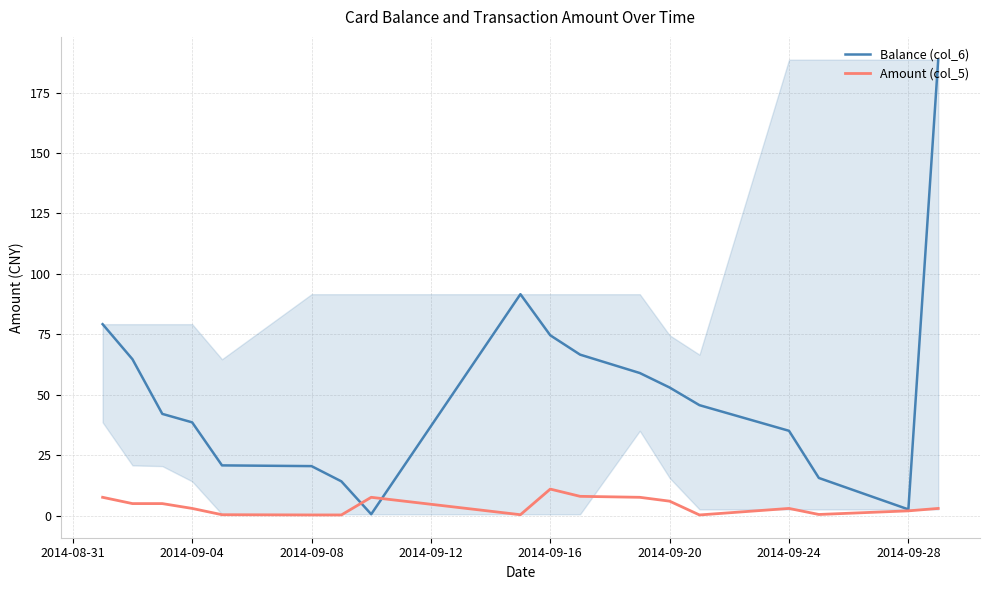

What is the highest value of the Balance (col_6) series?

188.6